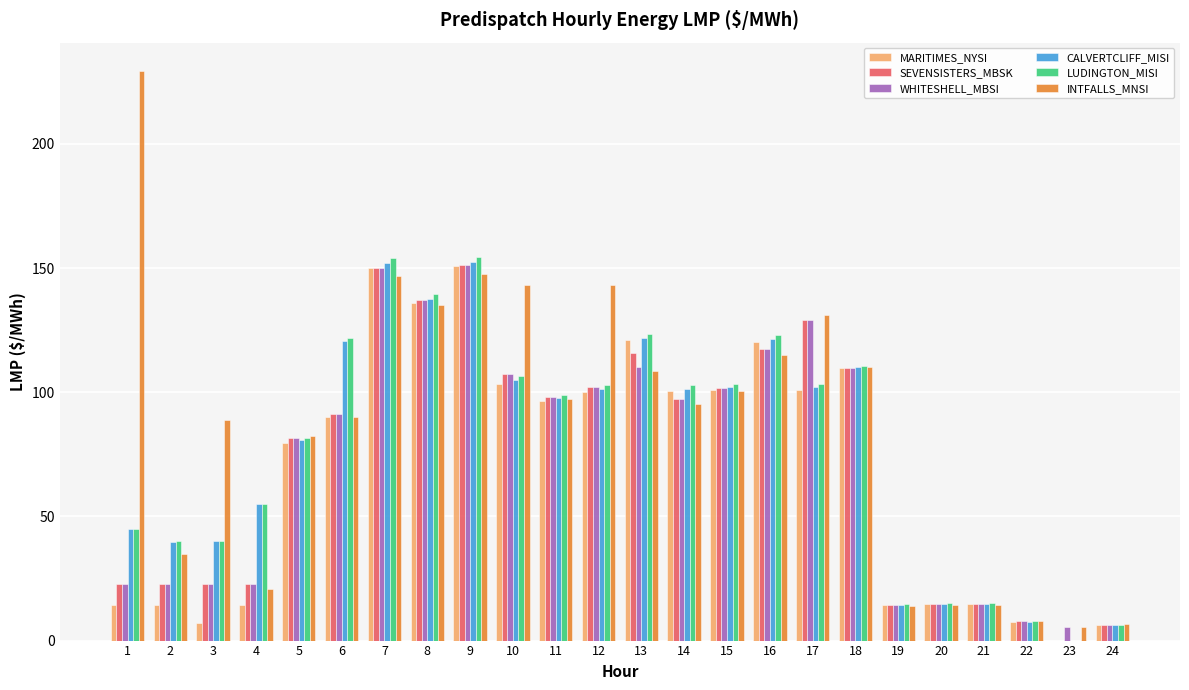

The value of LUDINGTON_MISI at 24 is 6.4. True or false?

True